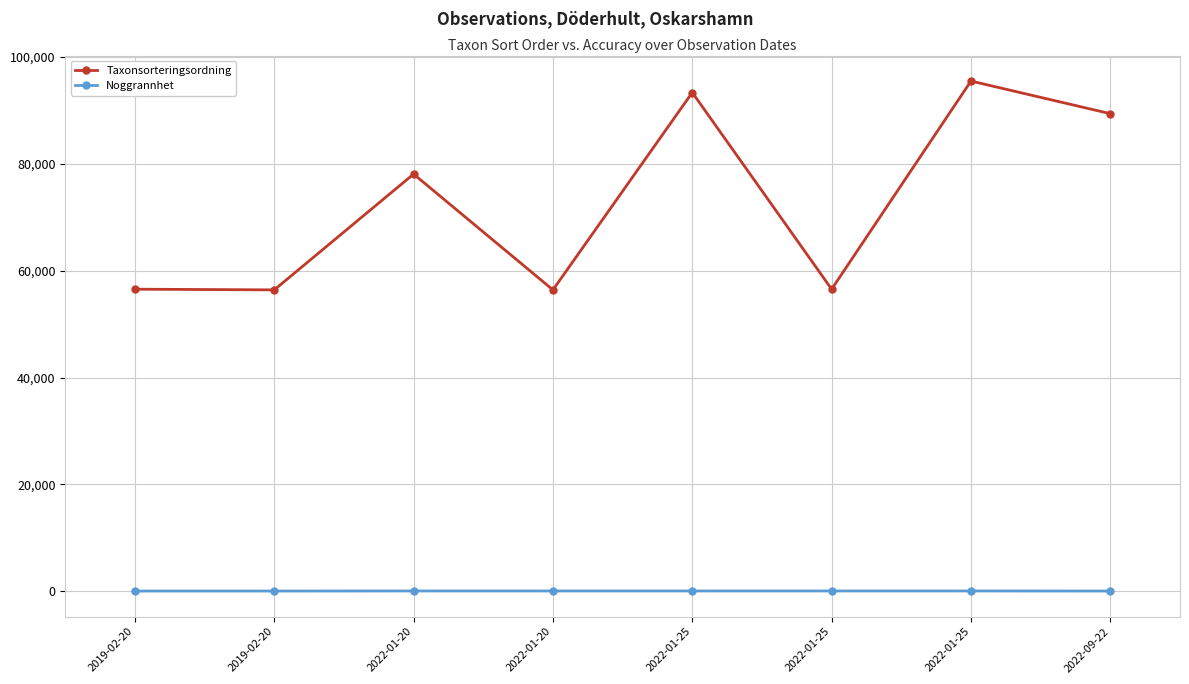

At which label does Taxonsorteringsordning reach its peak?

2022-01-25